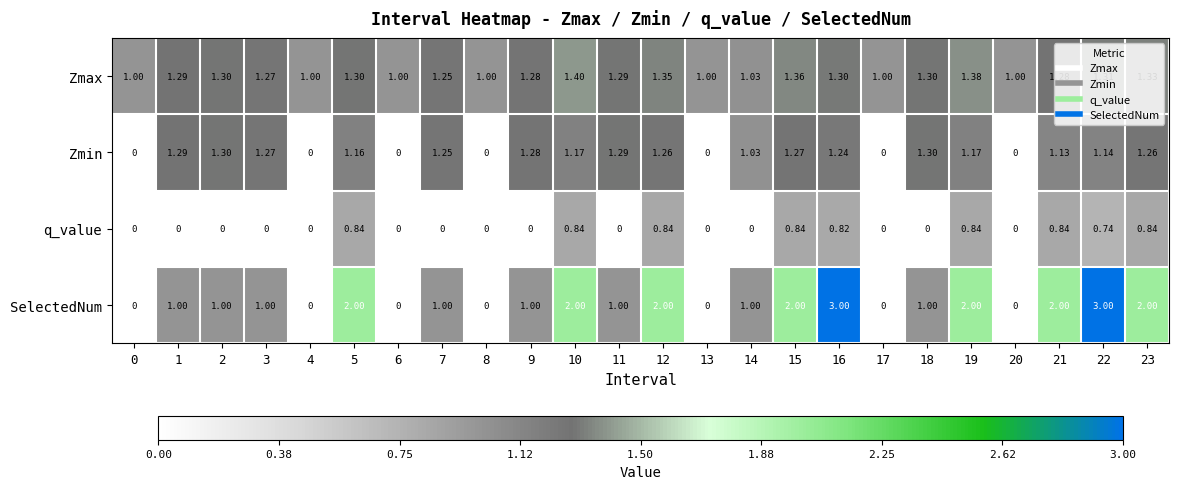

Which series changed the most between 6 and 14?

Zmin